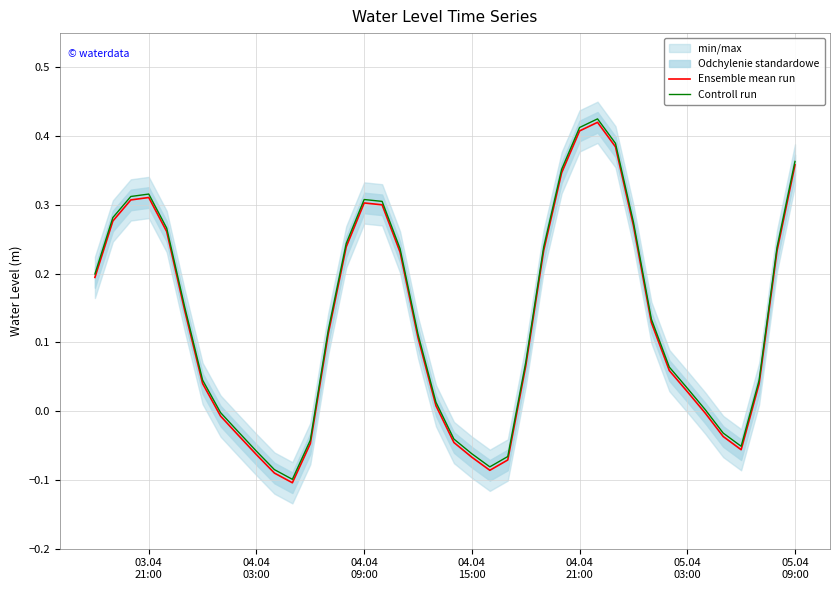

Reading left to right, list all the values displayed in this chart.

Ensemble mean run: 0.2	0.3	0.3	0.3	0.3	0.1	0.0	-0.0	-0.0	-0.1	-0.1	-0.1	-0.0	0.1	0.2	0.3	0.3	0.2	0.1	0.0	-0.0	-0.1	-0.1	-0.1	0.1	0.2	0.3	0.4	0.4	0.4	0.3	0.1	0.1	0.0	-0.0	-0.0	-0.1	0.0	0.2	0.4
Controll run: 0.2	0.3	0.3	0.3	0.3	0.2	0.0	-0.0	-0.0	-0.1	-0.1	-0.1	-0.0	0.1	0.2	0.3	0.3	0.2	0.1	0.0	-0.0	-0.1	-0.1	-0.1	0.1	0.2	0.4	0.4	0.4	0.4	0.3	0.1	0.1	0.0	0.0	-0.0	-0.1	0.0	0.2	0.4